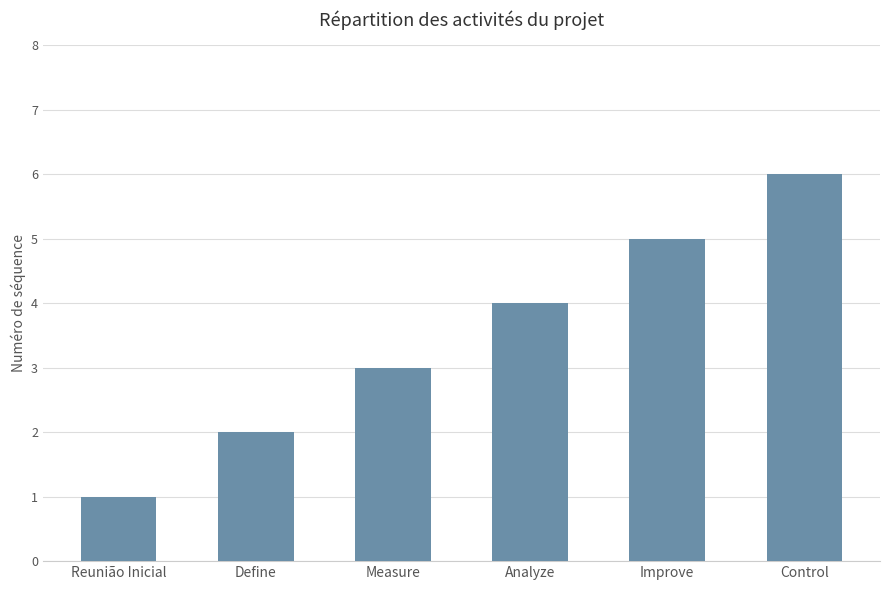

What is the ratio of the value at Analyze to the value at Improve?

0.8